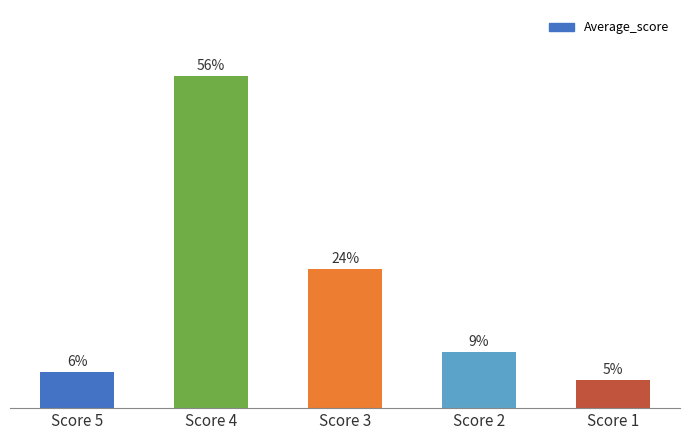

The chart shows a value of 3.9 at Score 5. True or false?

False